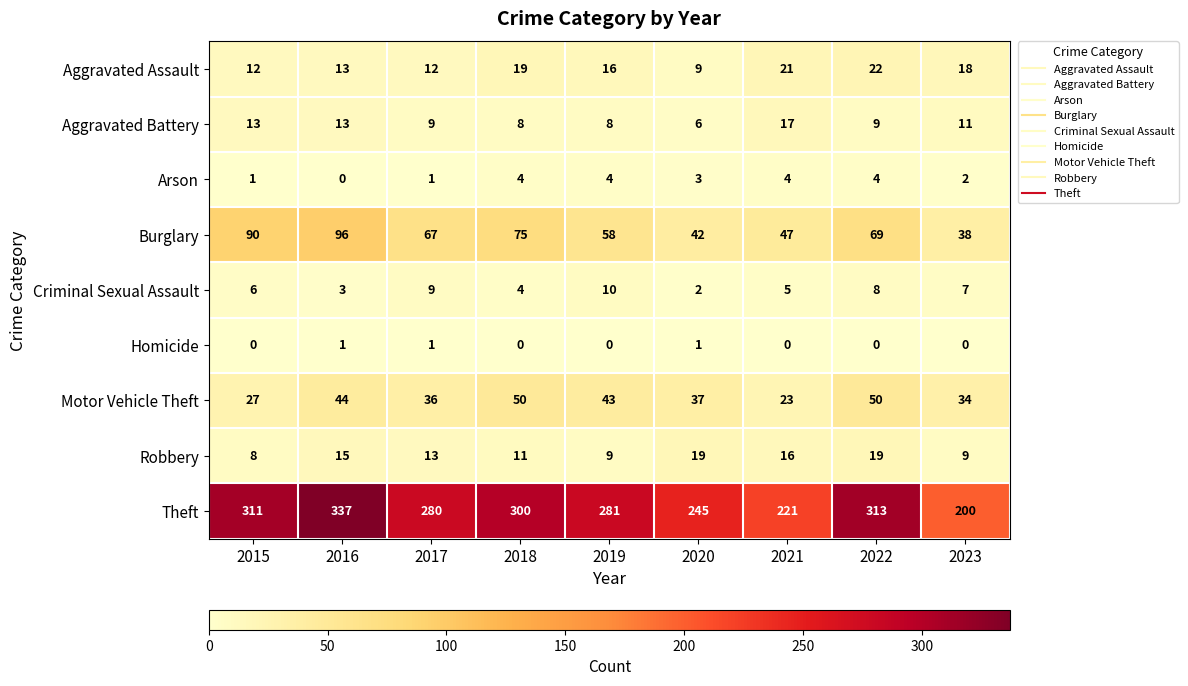

Which series has the largest total across all categories?

Theft